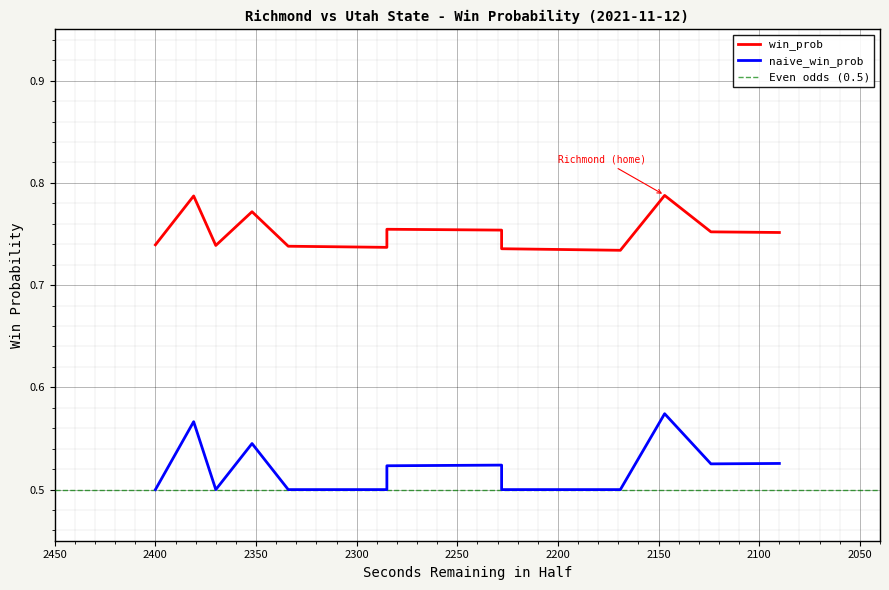

What is the difference between the maximum and minimum values in the win_prob series?

0.1